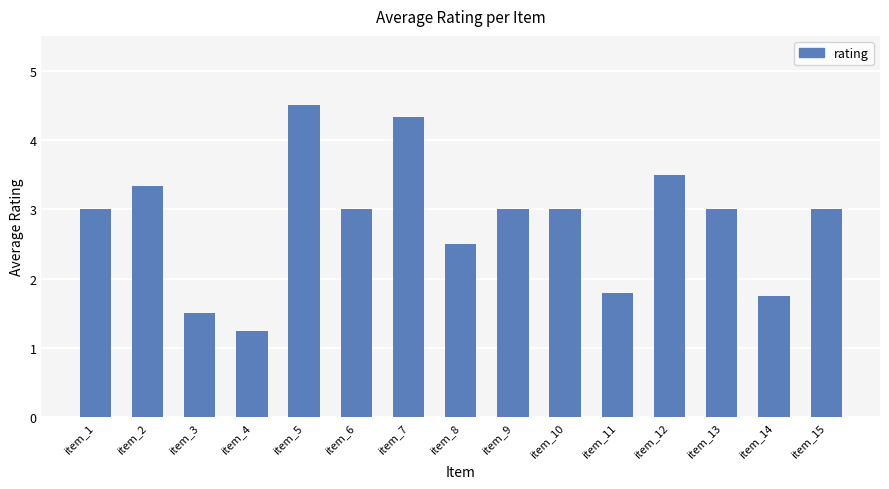

The value at item_9 is 1.4. True or false?

False